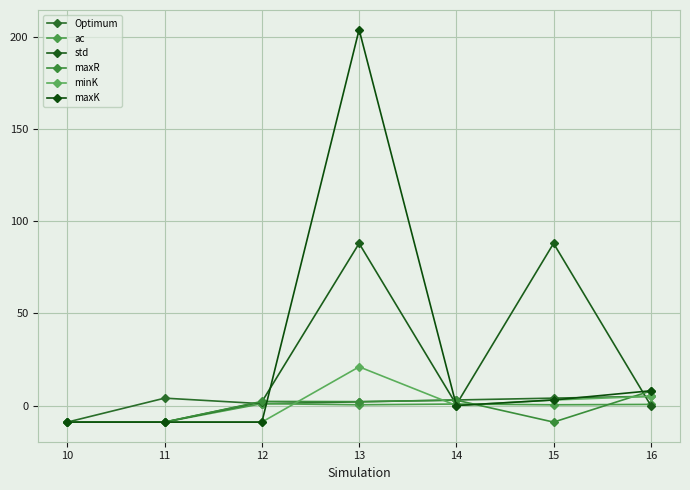

What is the sum of all ac values?

-14.8